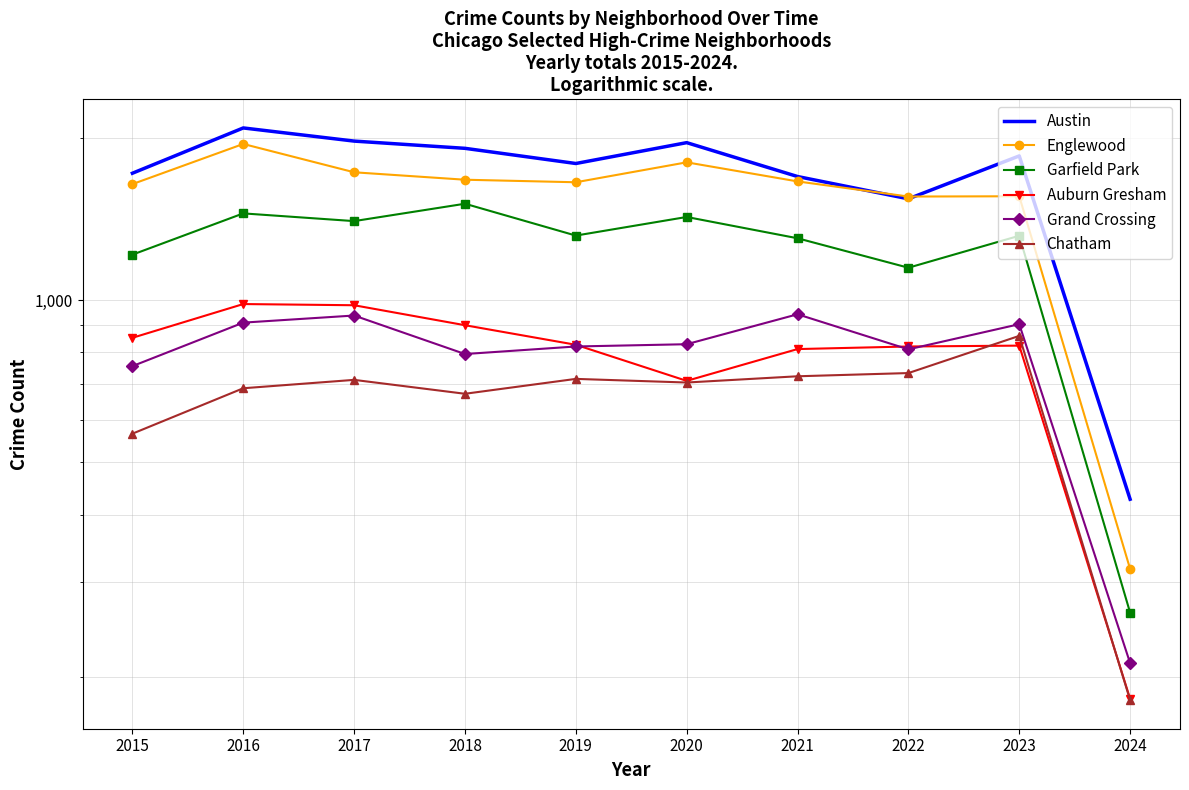

True or false: Chatham and Austin cross at least once.

False